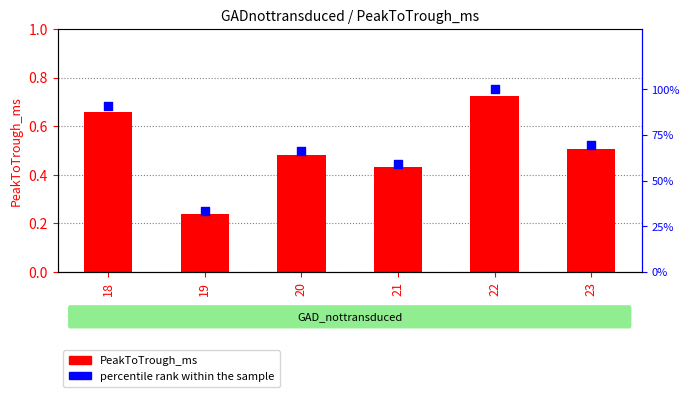

What is the total value across all series at 19?

33.3